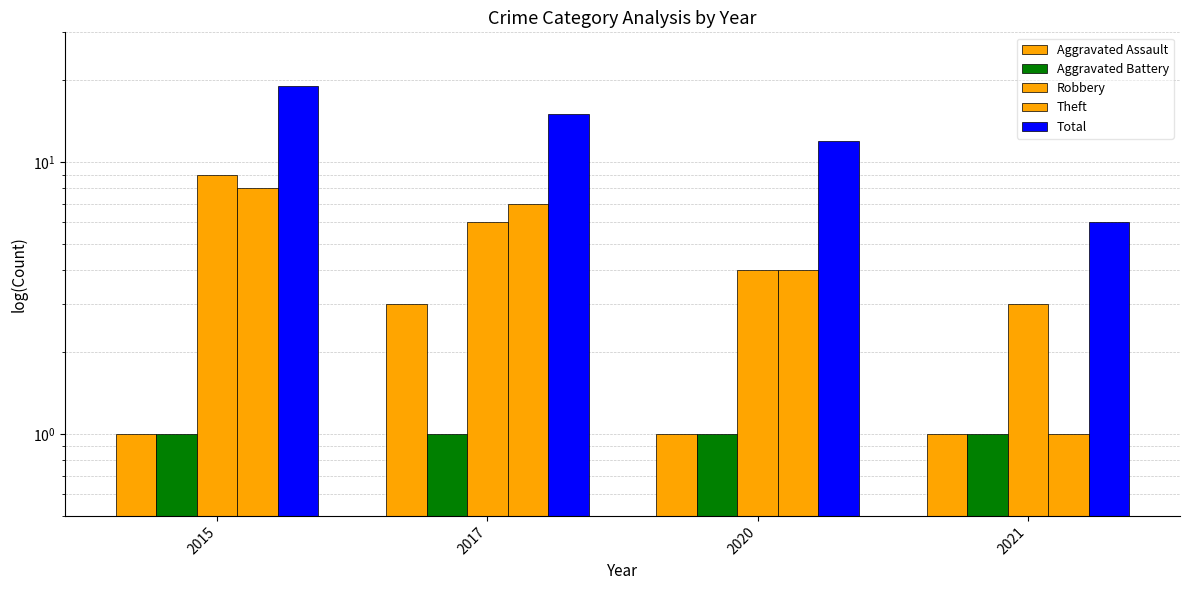

What are all the series names shown in the legend?

Aggravated Assault, Aggravated Battery, Robbery, Theft, Total